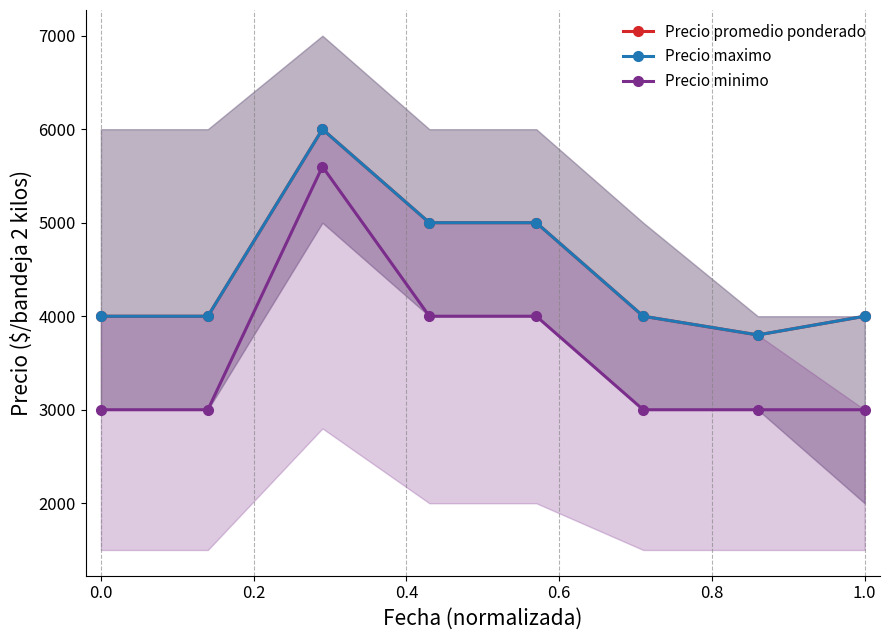

What are all the series names shown in the legend?

Precio promedio ponderado, Precio maximo, Precio minimo